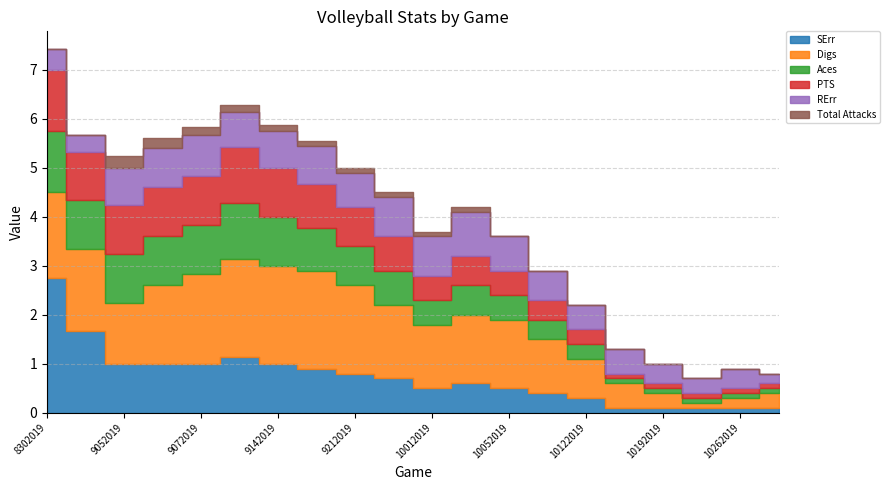

True or false: SErr and Aces intersect in this chart.

False